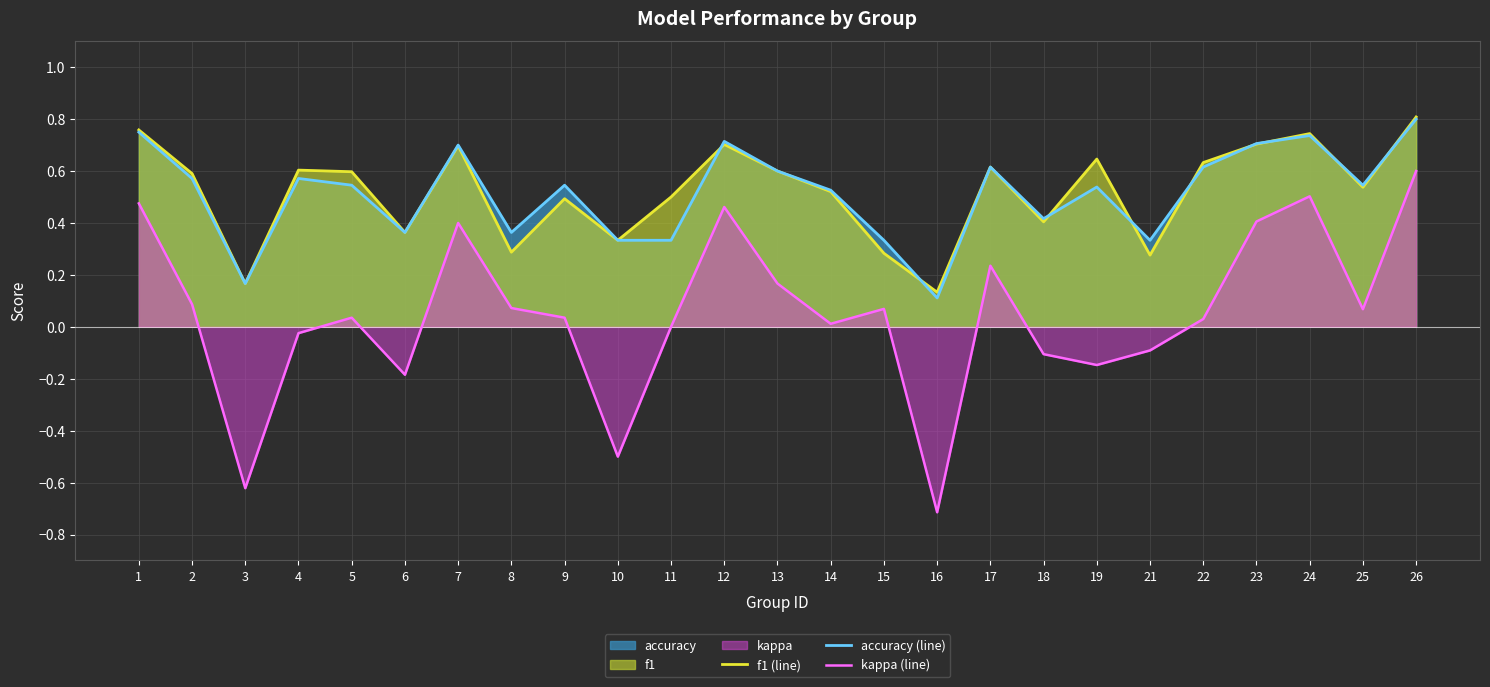

What is the sum of all accuracy (line) values?

12.8